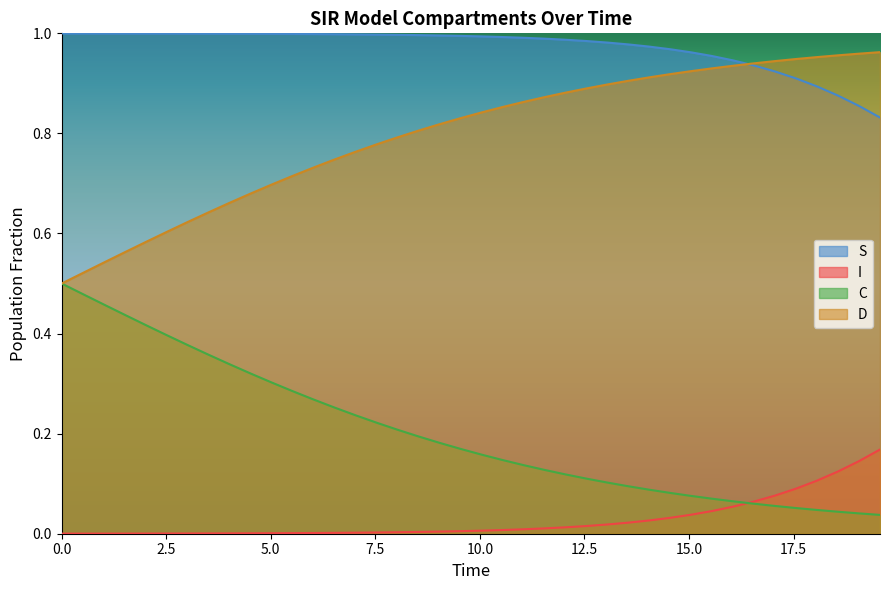

What are all the series names shown in the legend?

S, I, C, D